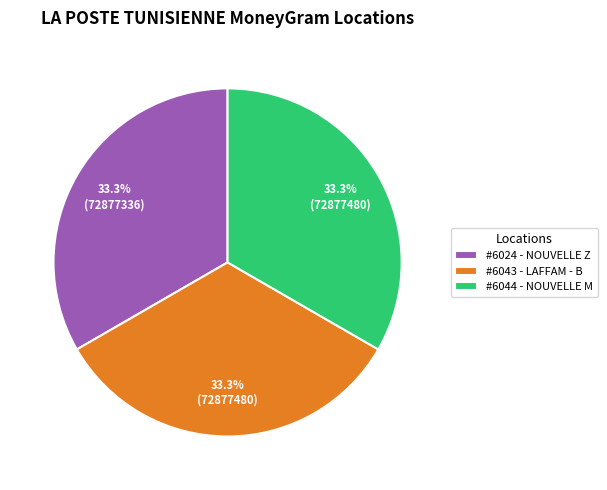

Does #6024 - NOUVELLE Z represent more than half of the total?

No